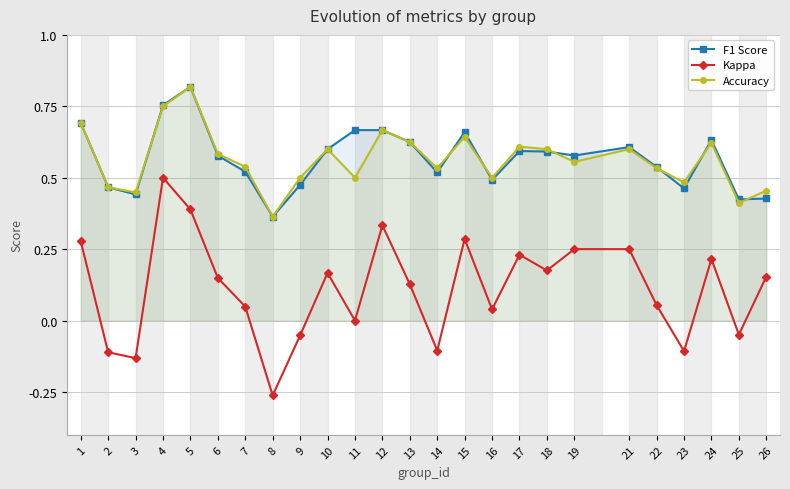

Reading left to right, extract all data points from this chart.

F1 Score: 0.7	0.5	0.4	0.8	0.8	0.6	0.5	0.4	0.5	0.6	0.7	0.7	0.6	0.5	0.7	0.5	0.6	0.6	0.6	0.6	0.5	0.5	0.6	0.4	0.4
Kappa: 0.3	-0.1	-0.1	0.5	0.4	0.1	0.0	-0.3	-0.1	0.2	0.0	0.3	0.1	-0.1	0.3	0.0	0.2	0.2	0.3	0.2	0.1	-0.1	0.2	-0.0	0.2
Accuracy: 0.7	0.5	0.4	0.8	0.8	0.6	0.5	0.4	0.5	0.6	0.5	0.7	0.6	0.5	0.6	0.5	0.6	0.6	0.6	0.6	0.5	0.5	0.6	0.4	0.5